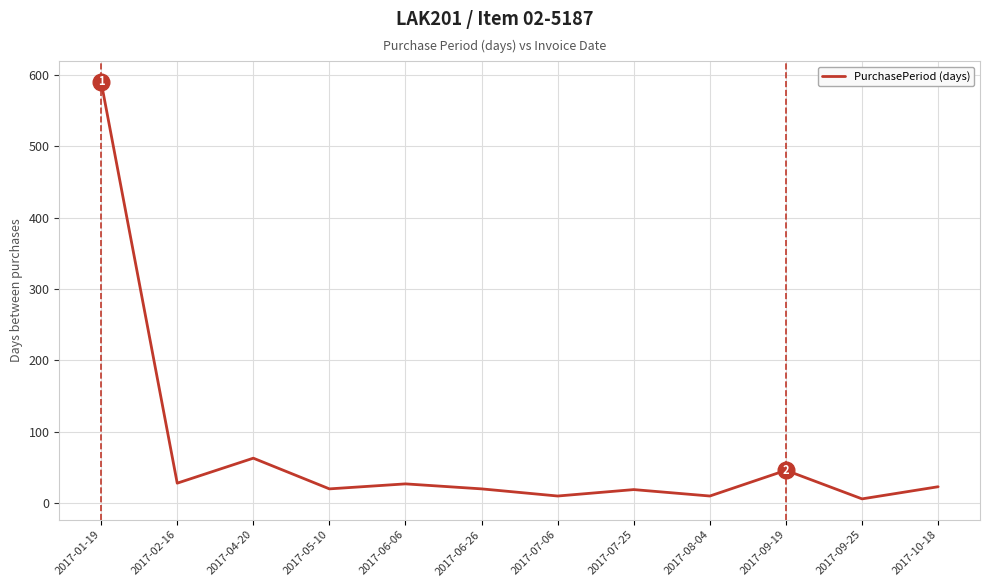

What value does the data have at 2017-07-06?

10